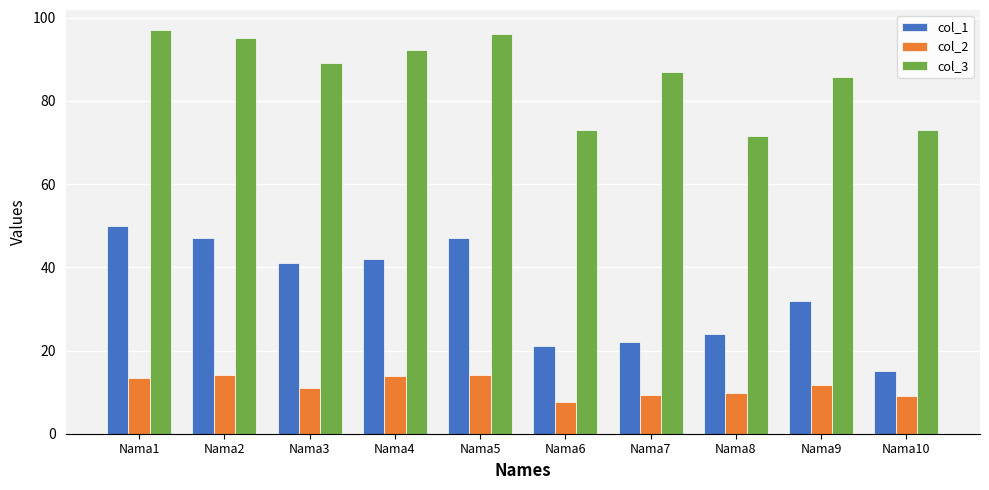

The col_1 series shows 32.0 at Nama9. True or false?

True